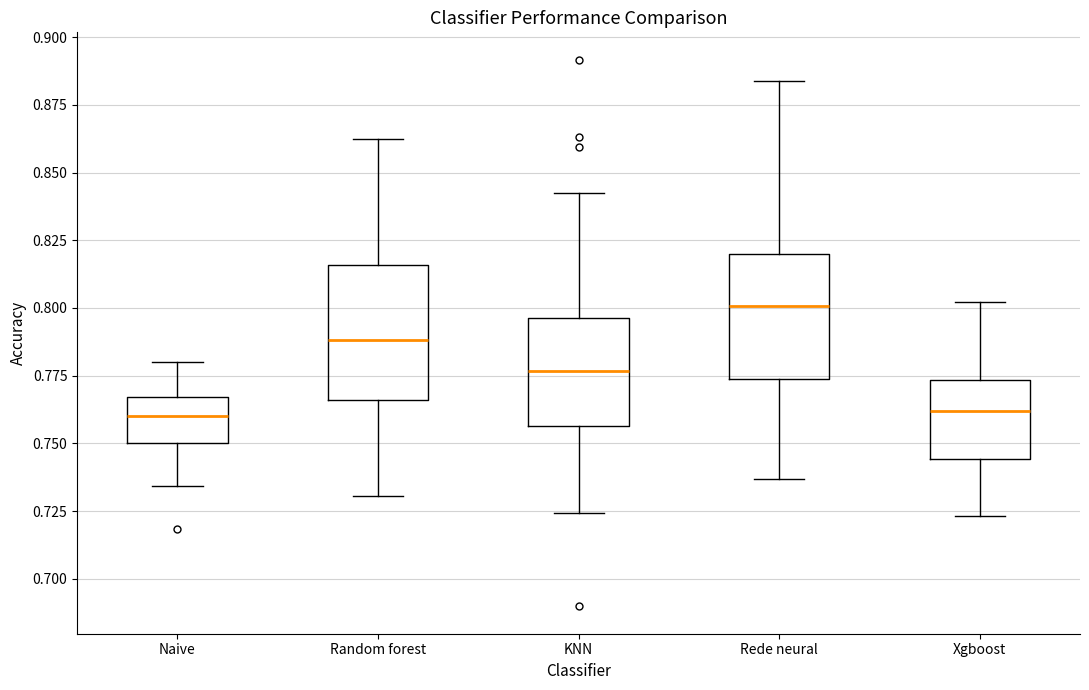

Reading left to right, transcribe this box plot: for each box, give where its median line is, the range the box spans, and where its two whiskers end, as read against the y-axis. The values are not printed on the chart, so give them approximately, as read against the axis.

Naive: median 0.760, box 0.750 to 0.765, whiskers 0.735 to 0.780
Random forest: median 0.790, box 0.765 to 0.815, whiskers 0.730 to 0.860
KNN: median 0.775, box 0.755 to 0.795, whiskers 0.725 to 0.845
Rede neural: median 0.800, box 0.775 to 0.820, whiskers 0.735 to 0.885
Xgboost: median 0.760, box 0.745 to 0.775, whiskers 0.725 to 0.800